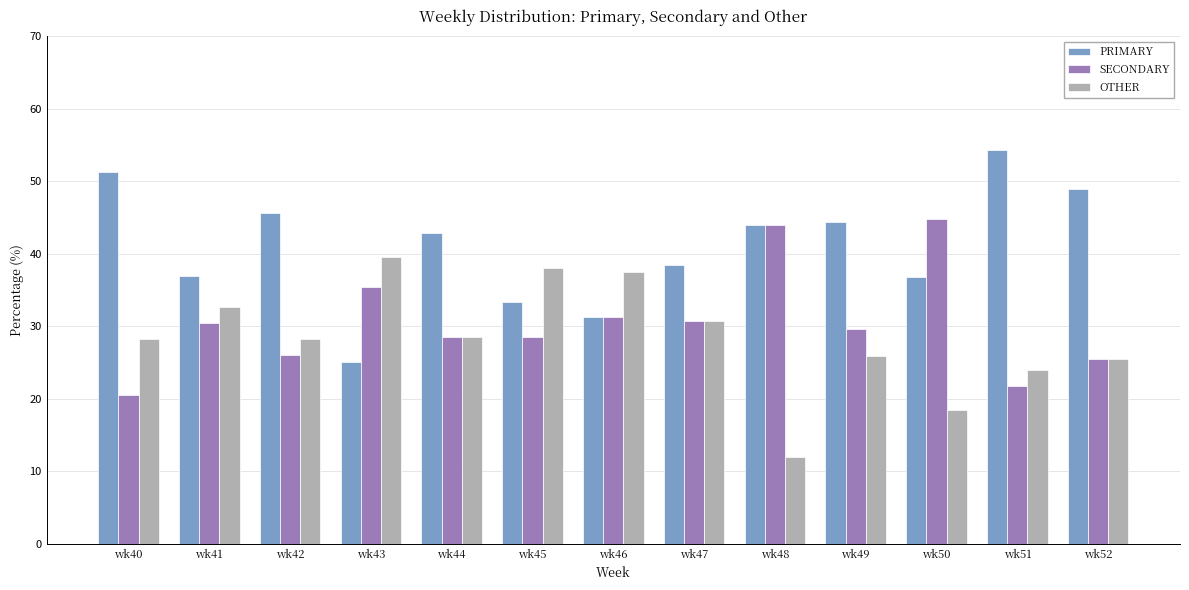

Rank the series by their average value, from lowest to highest.

OTHER, SECONDARY, PRIMARY